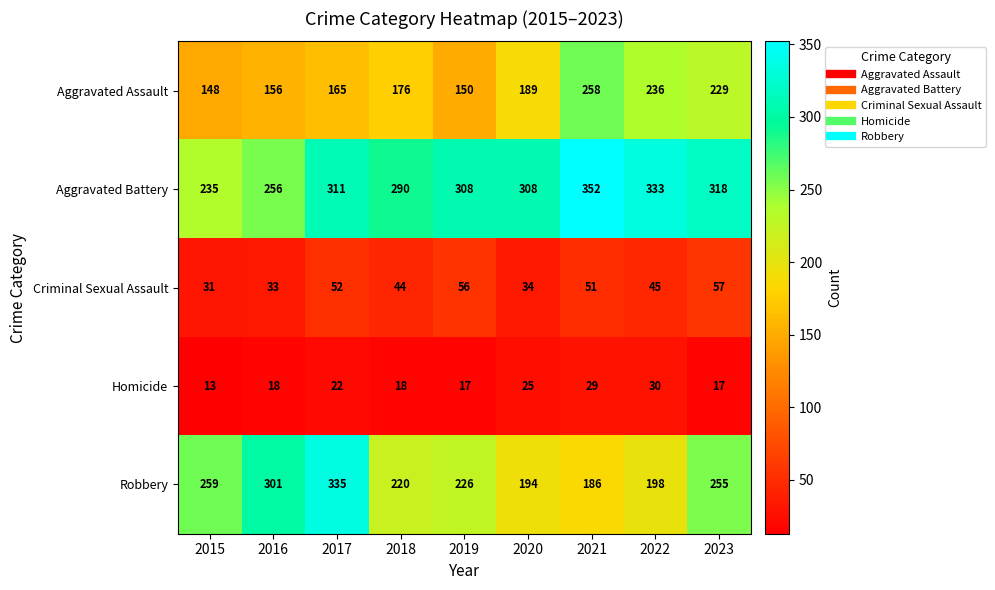

At which label is Robbery closest to 260?

2015